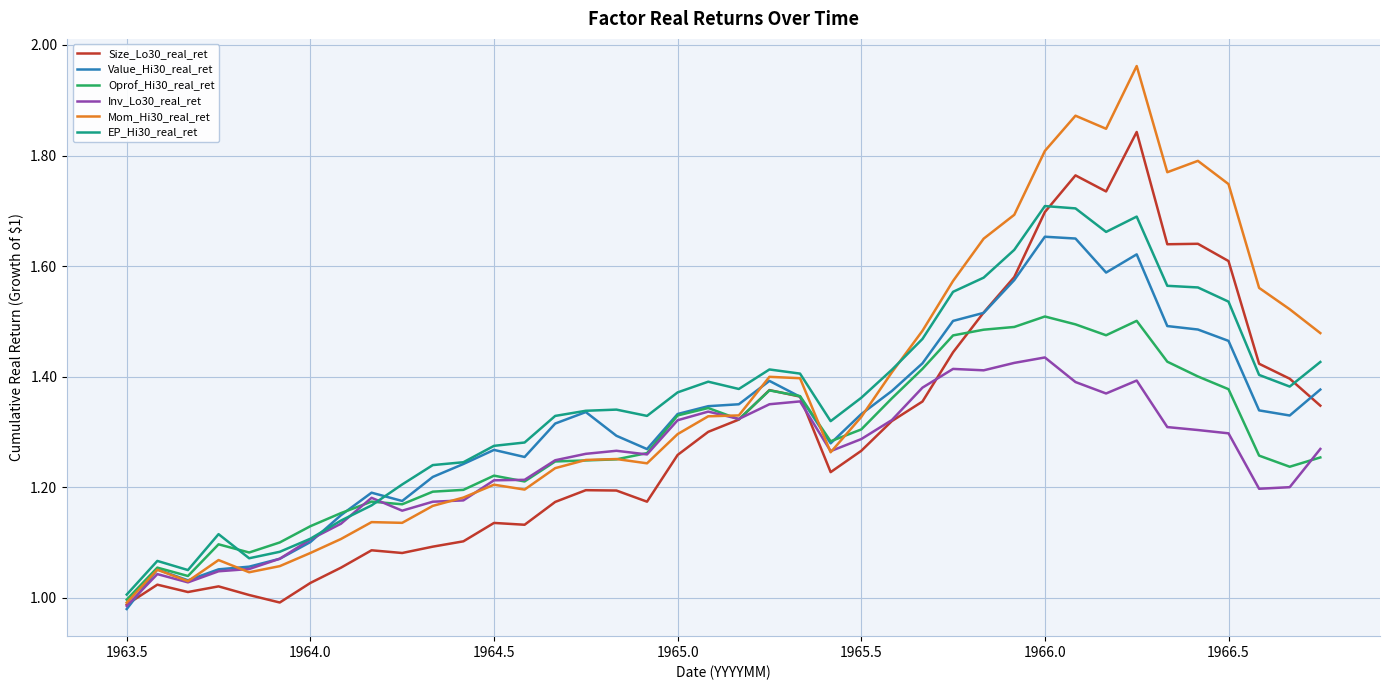

Rank the series by their maximum value, from lowest to highest.

Inv_Lo30_real_ret, Oprof_Hi30_real_ret, Value_Hi30_real_ret, EP_Hi30_real_ret, Size_Lo30_real_ret, Mom_Hi30_real_ret